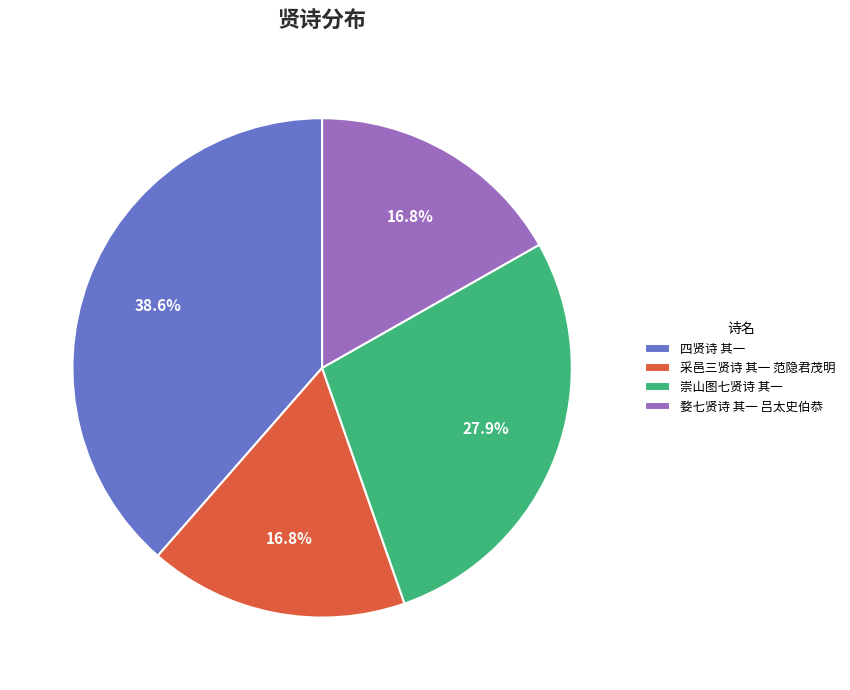

Is 崇山图七贤诗 其一 the majority of the pie?

No